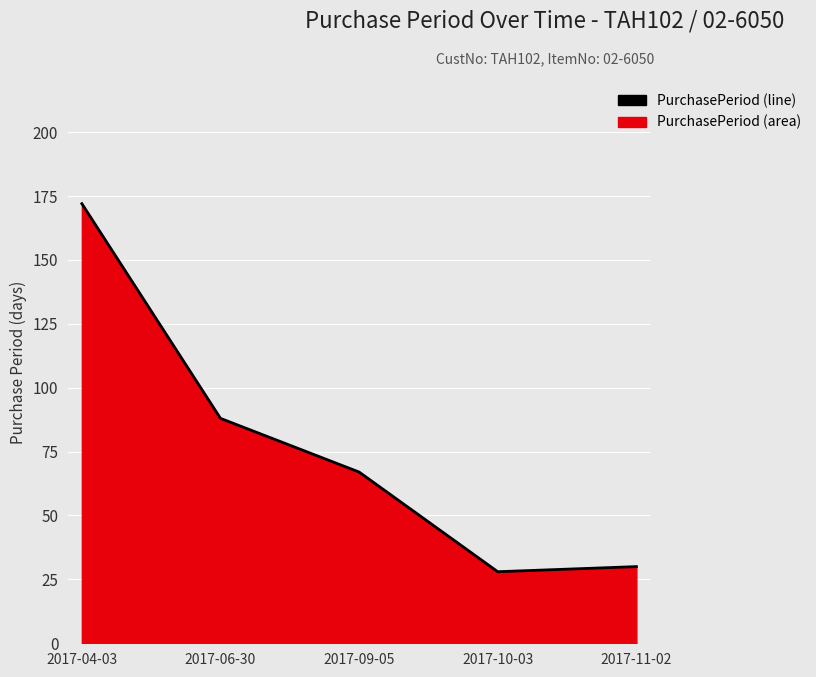

How many lines are shown in the chart?

1